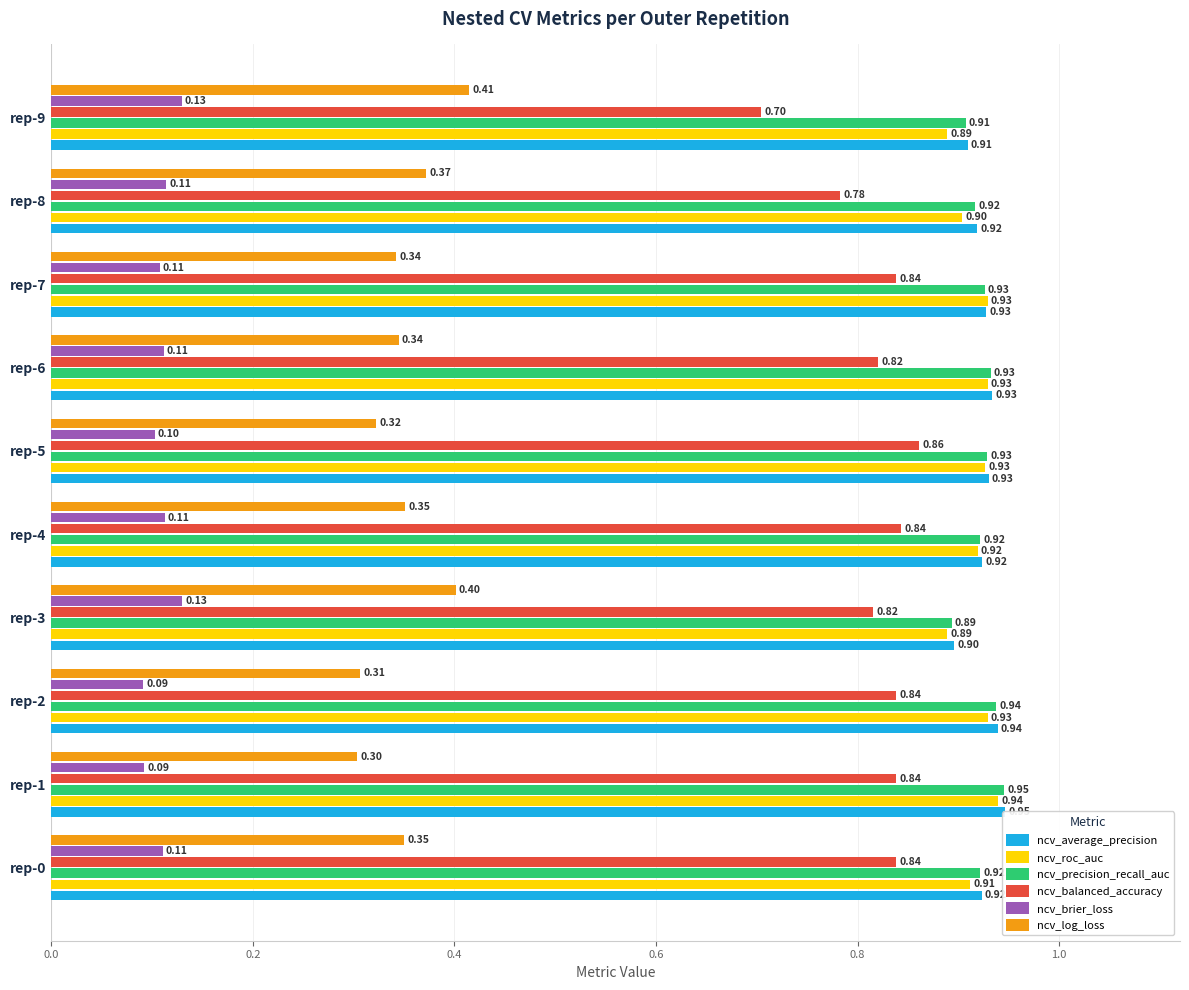

Which series changed the most between rep-6 and rep-7?

ncv_balanced_accuracy